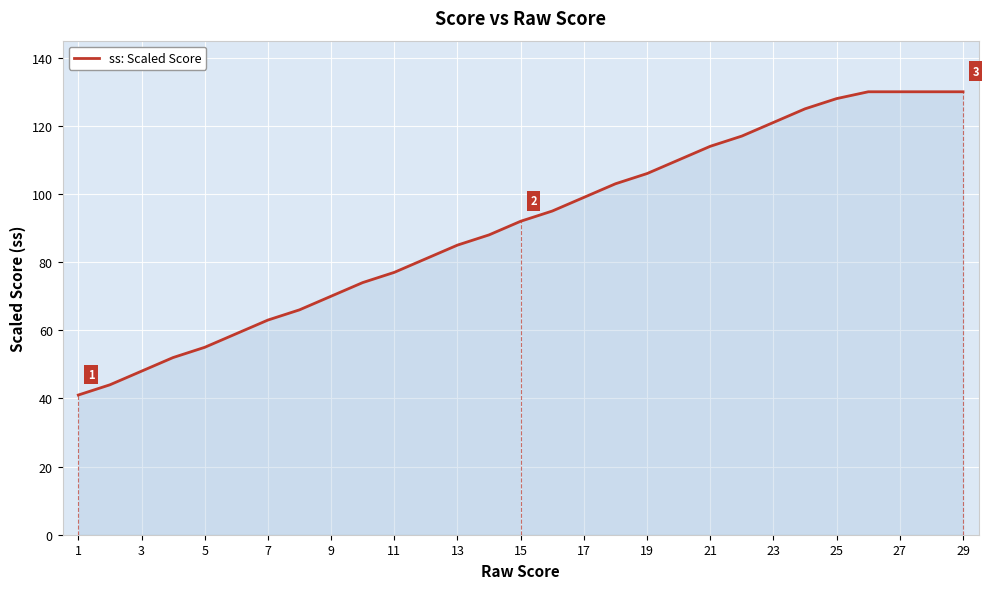

What is the maximum value shown in the chart?

130